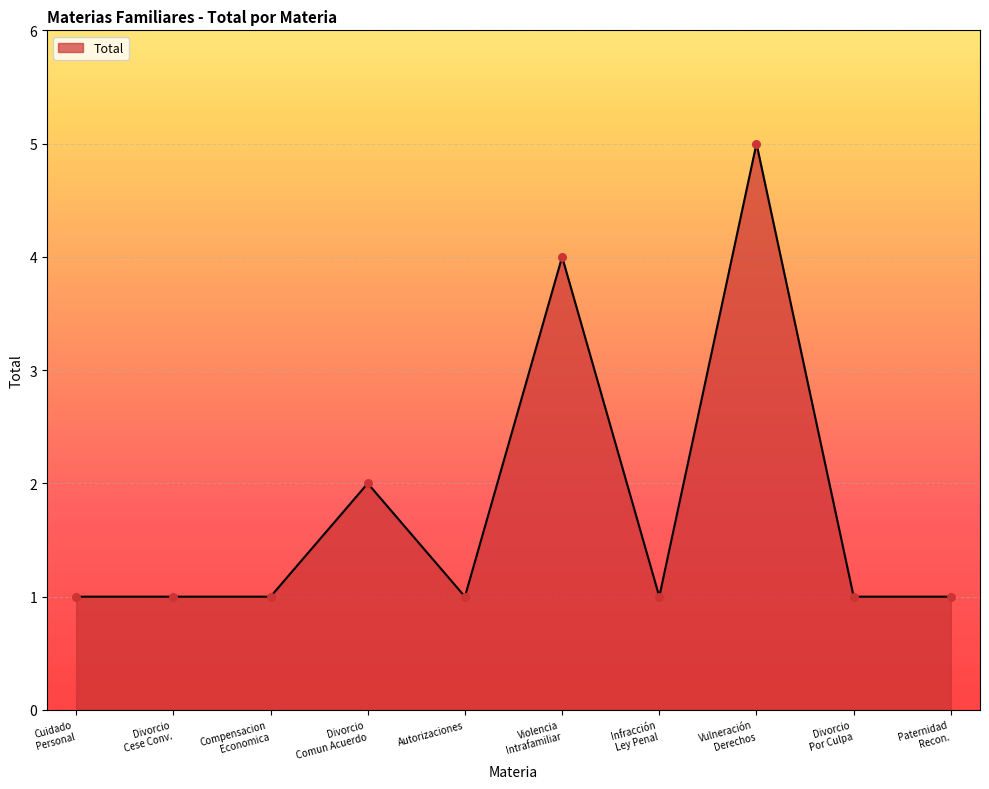

What is the maximum value shown in the chart?

5